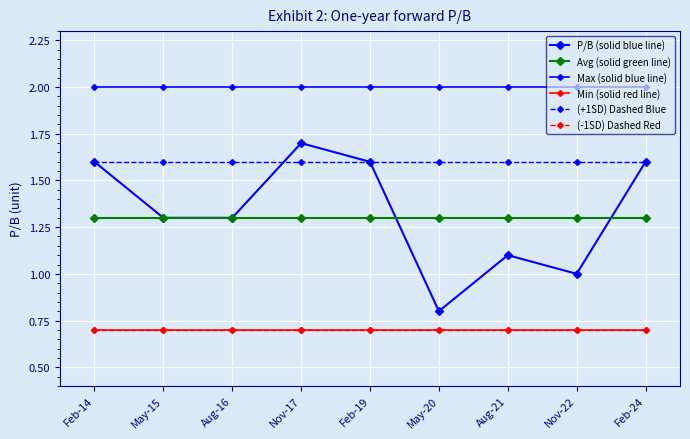

What is the label of the 9th point from the right?

Feb-14